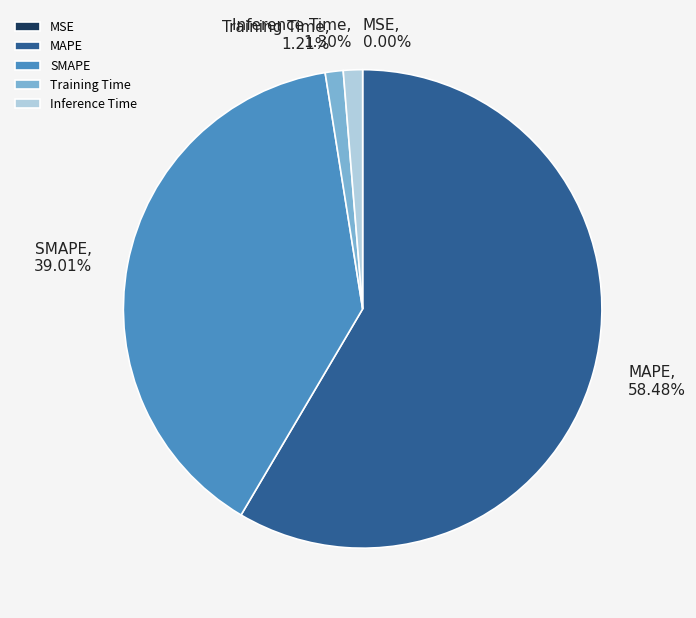

Is there a majority slice in this chart?

Yes